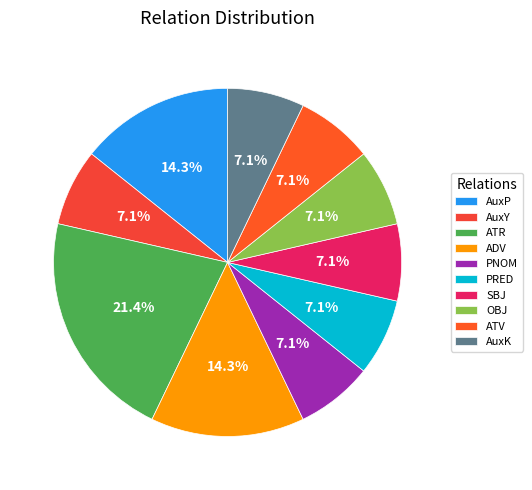

The ATR slice represents 21% of the pie. True or false?

True